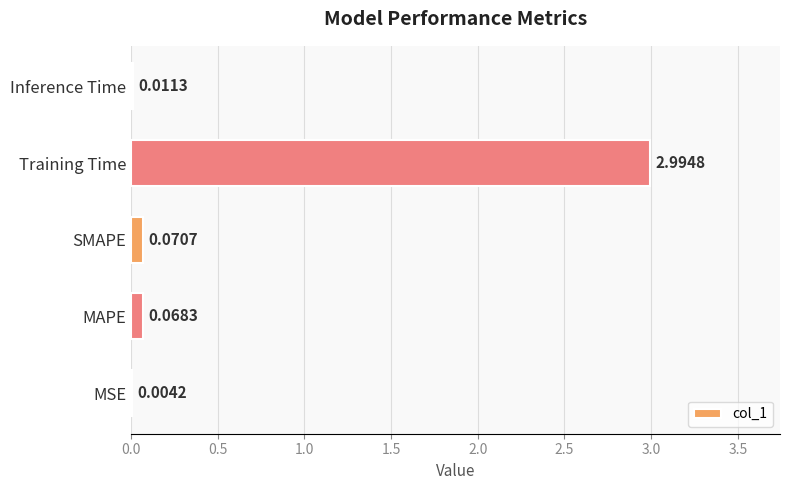

What is the average value?

0.6